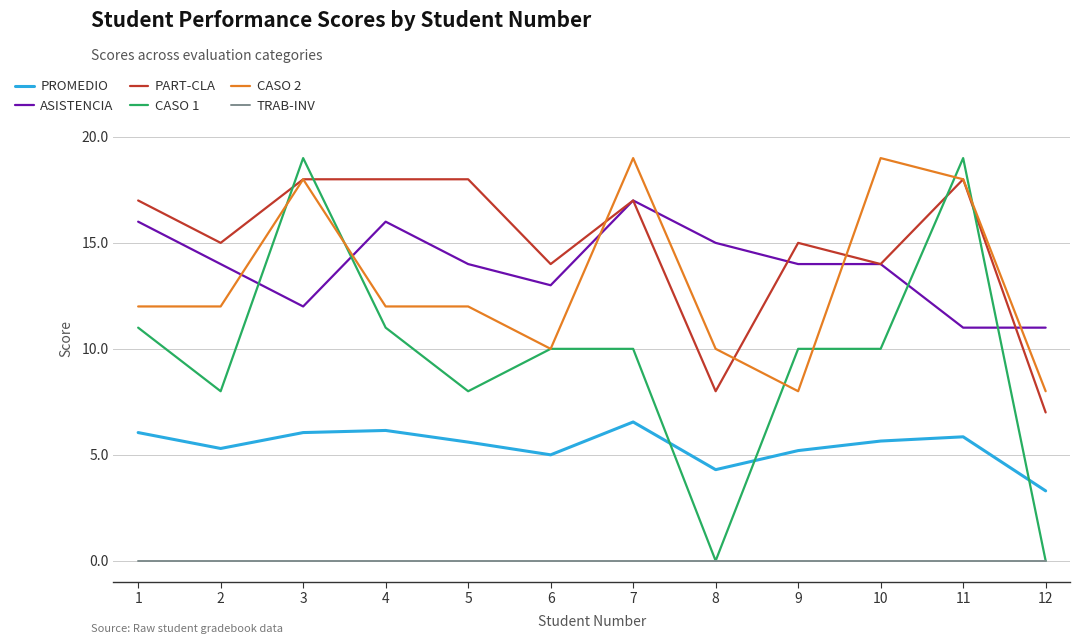

What is the lowest value of the PART-CLA series?

7.0